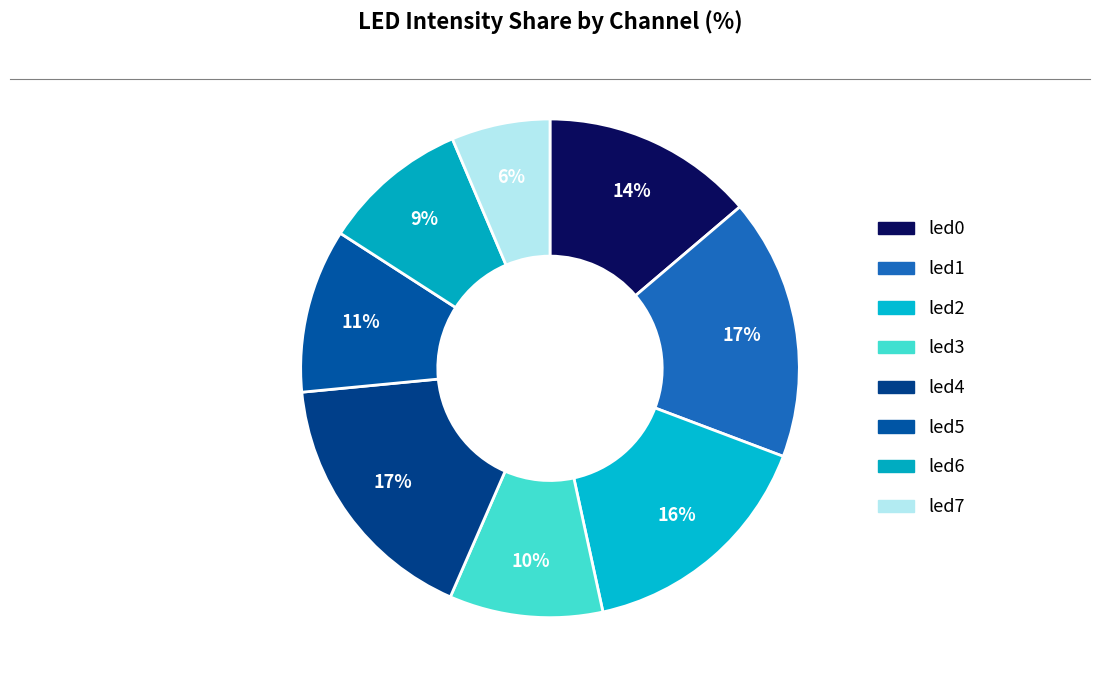

To the nearest percent, what is the average slice percentage?

12%